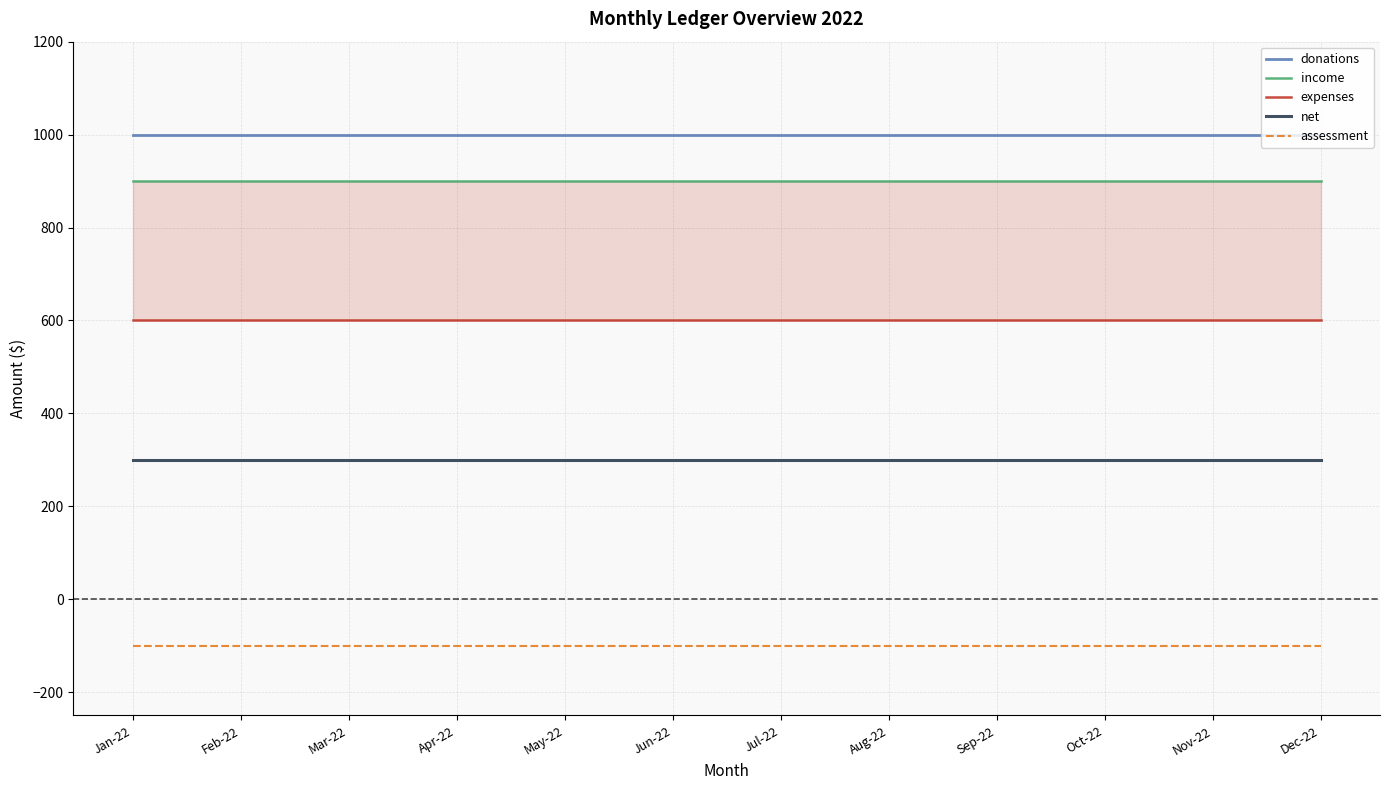

List the series in order of their peak value, highest first.

donations, income, expenses, net, assessment